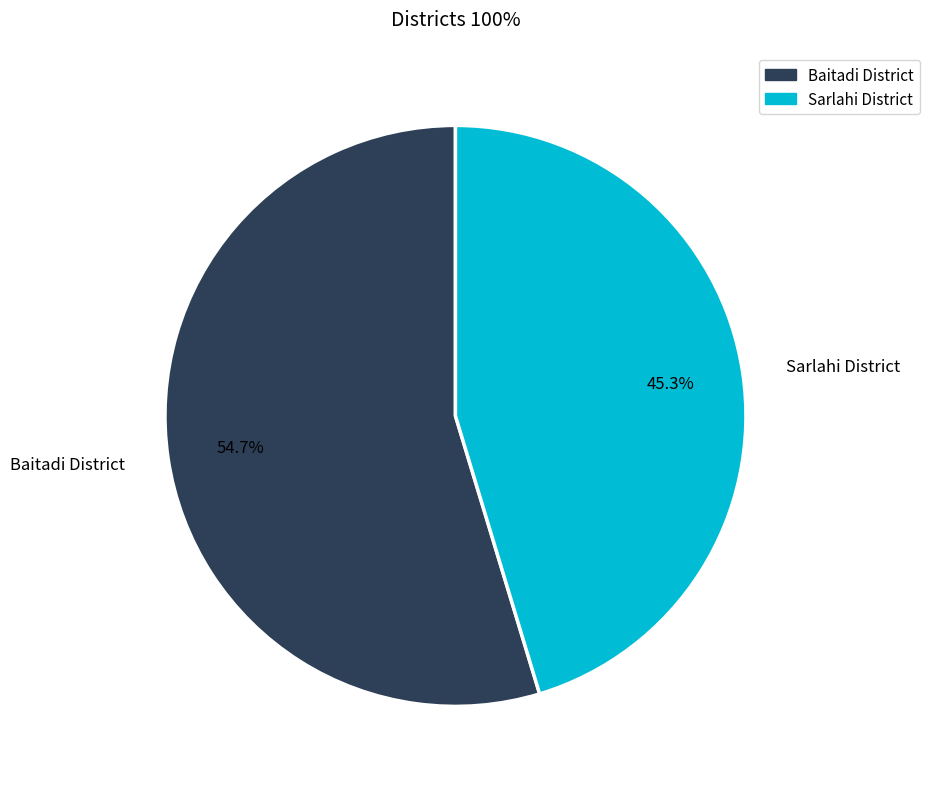

Does any single category account for the majority?

Yes